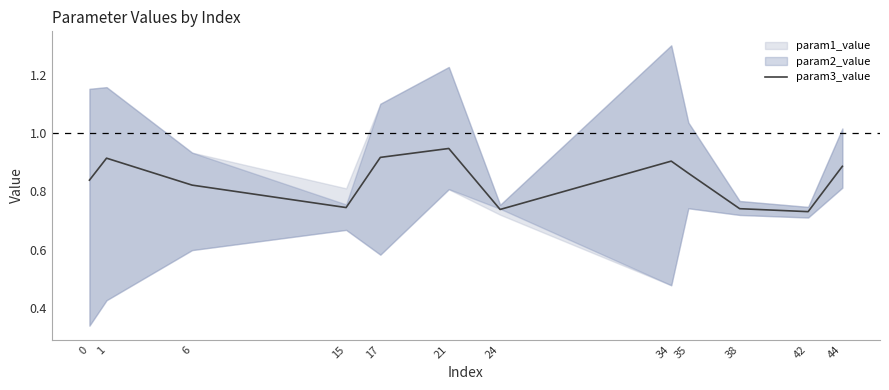

Where is the first local maximum?

1